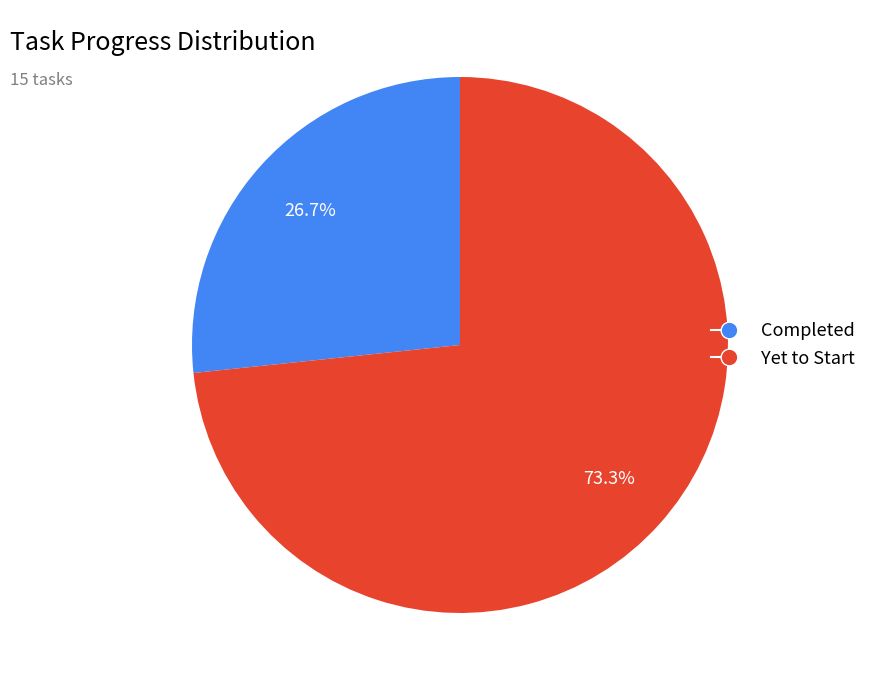

Is Yet to Start the majority of the pie?

Yes